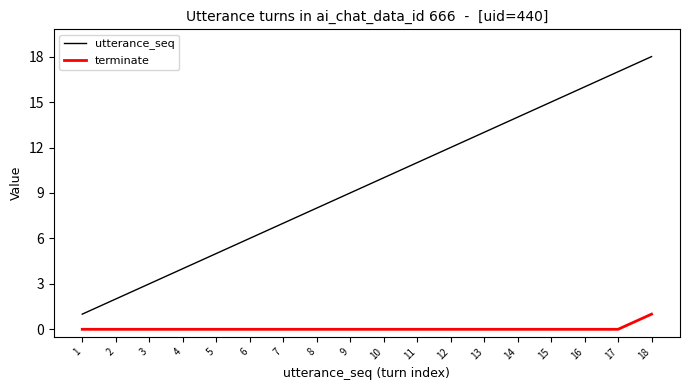

What are all the series names shown in the legend?

utterance_seq, terminate